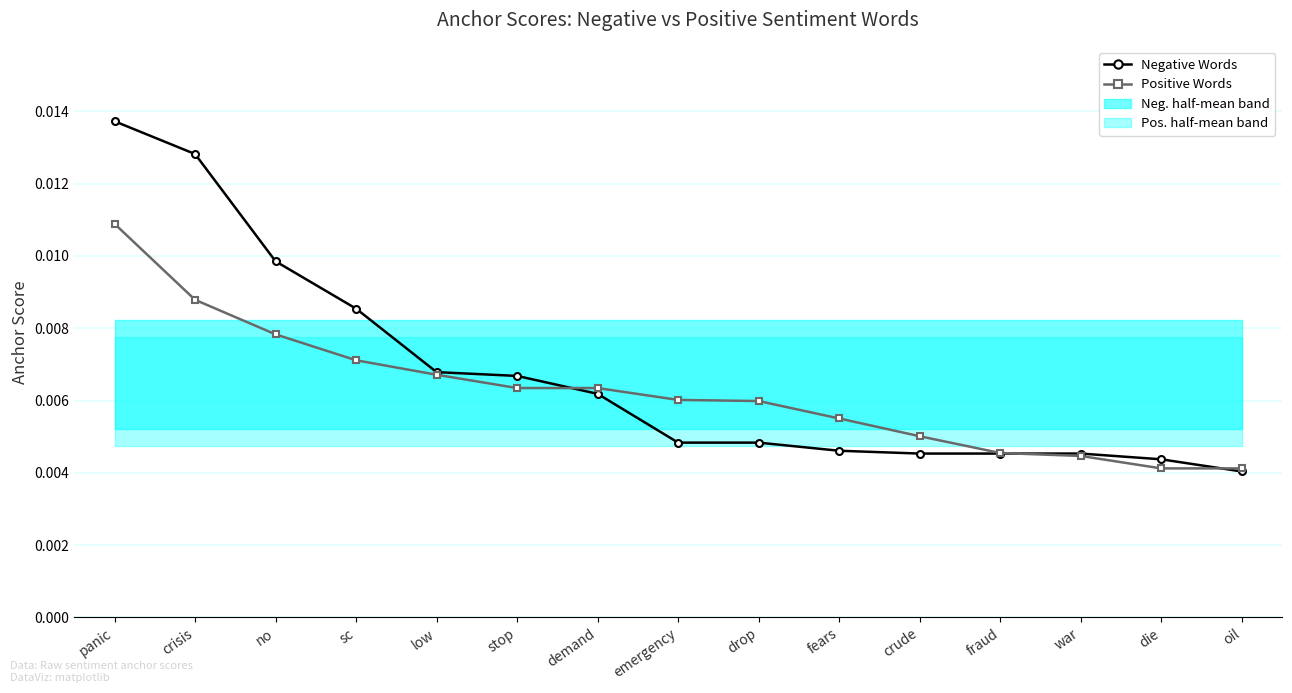

The value of Positive Words at drop is 0.0. True or false?

False